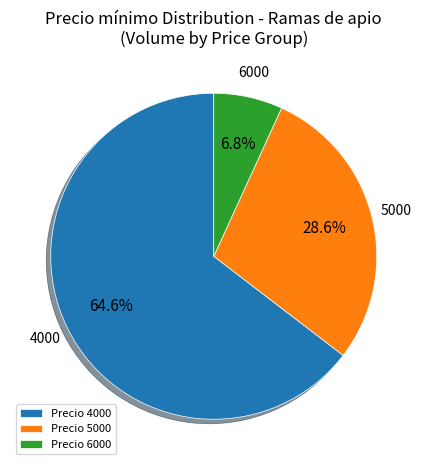

Which has a higher value, Precio 5000 or Precio 6000?

Precio 5000